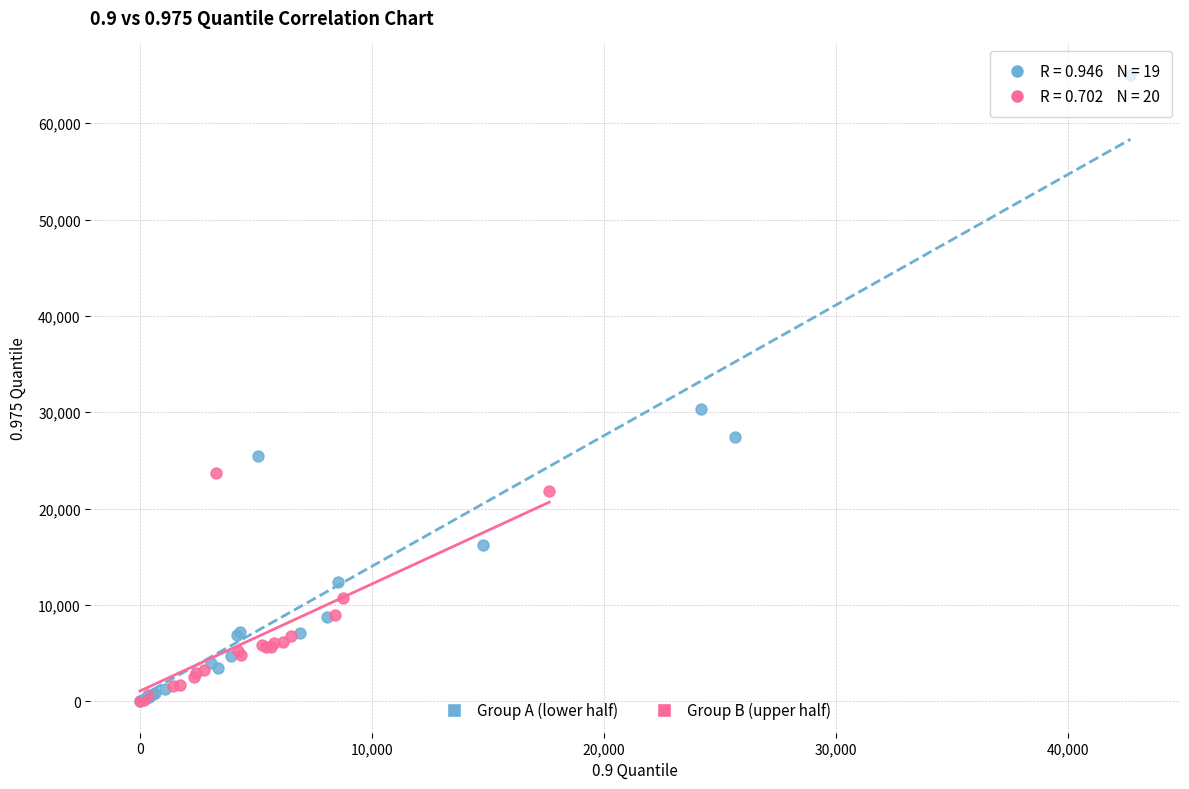

Which series reaches the maximum Y coordinate?

Group A (lower half)